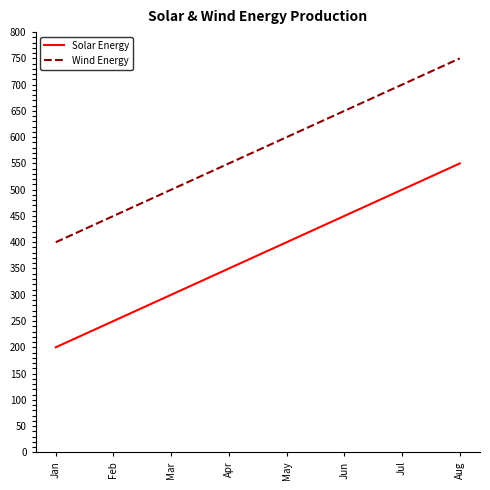

What is the difference between the second highest and second lowest values in the Wind Energy series?

250